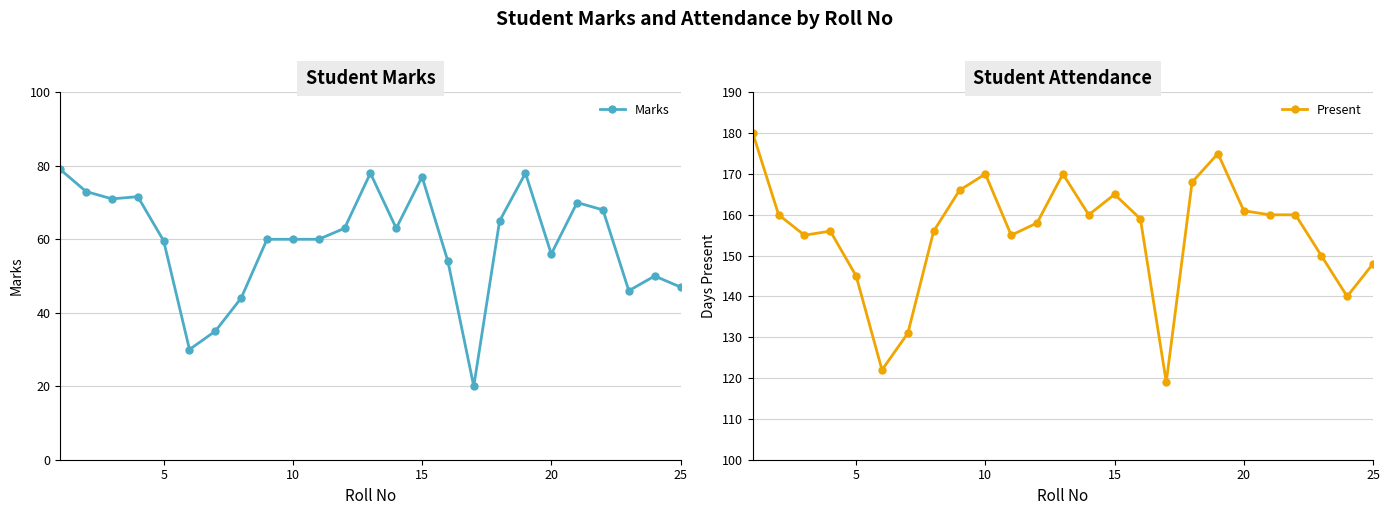

True or false: Present has more than 1 interior local peaks.

True